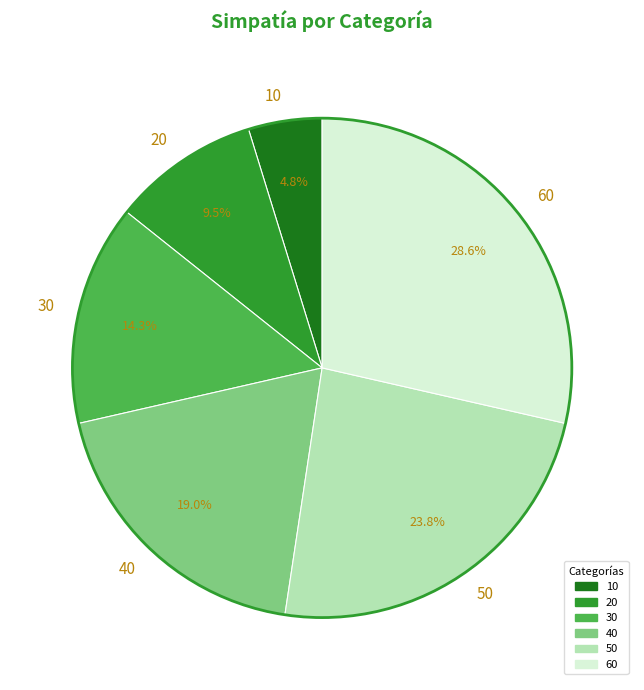

Does 20 account for over 50% of the chart?

No